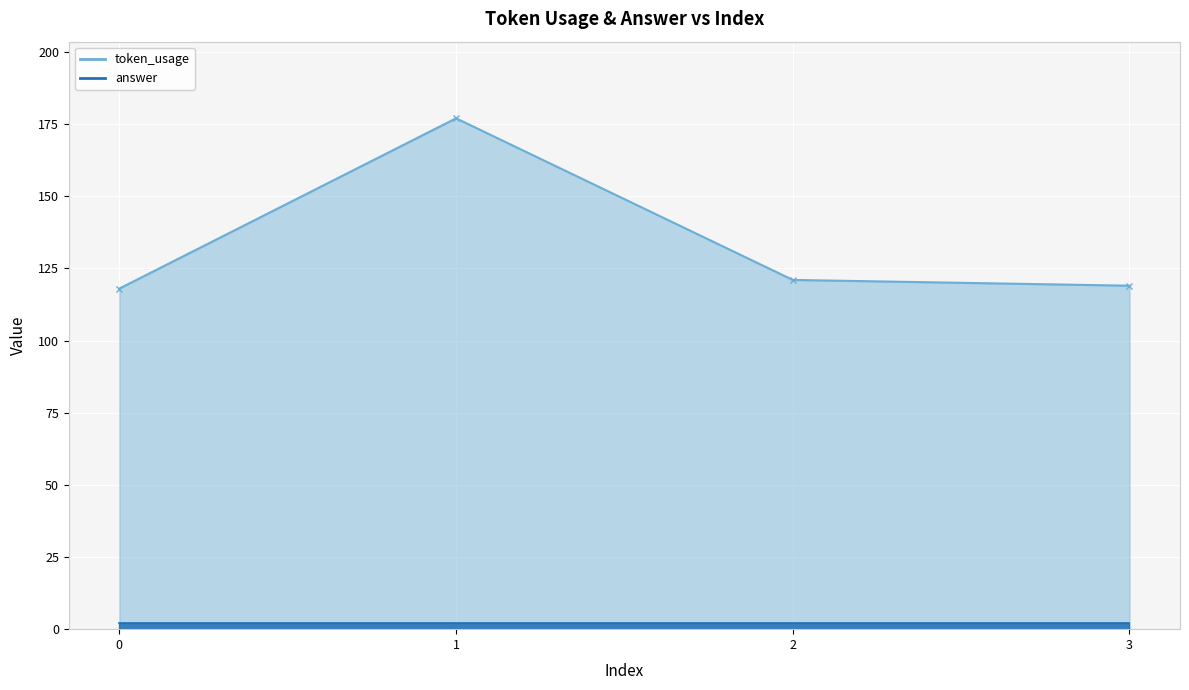

What is the change in value from 0 to 1?

+59